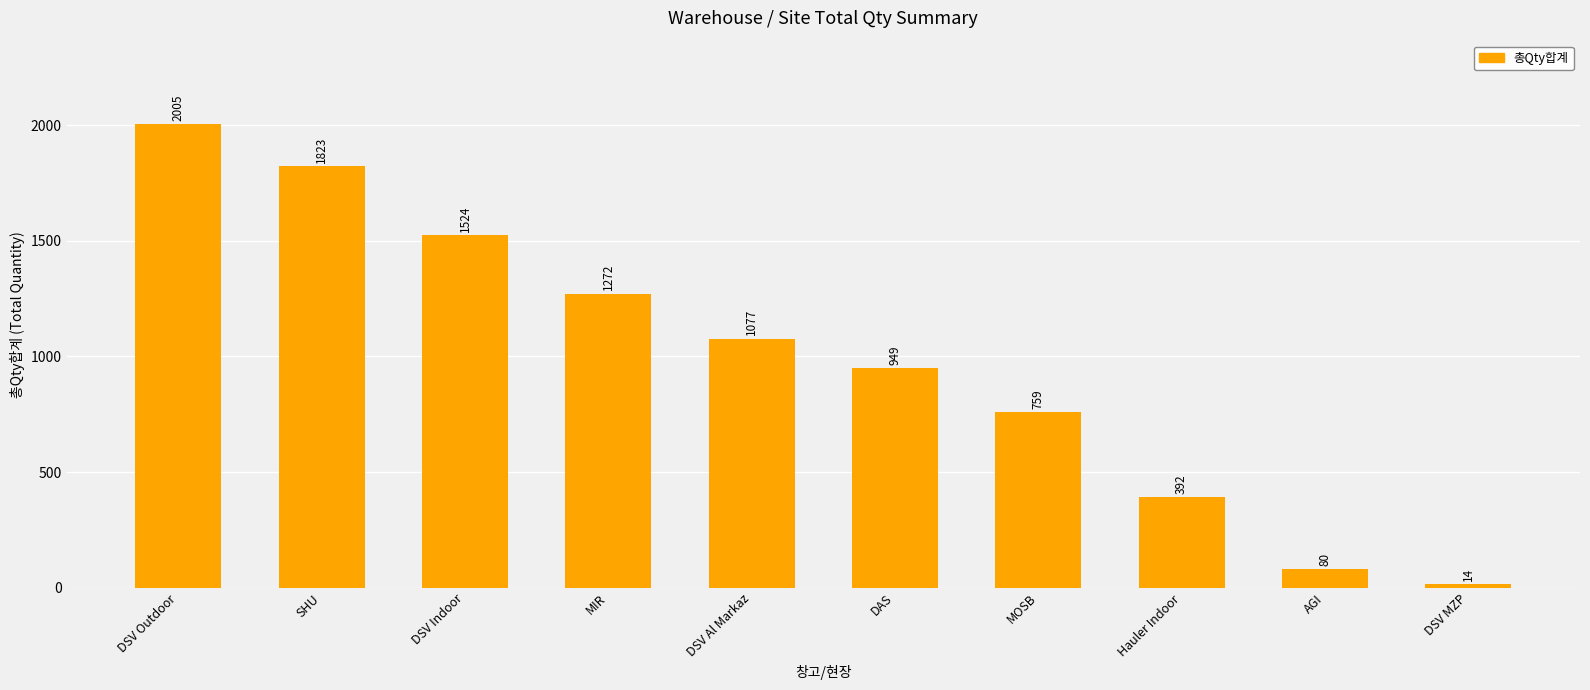

List the labels in order of value, smallest first.

DSV MZP, AGI, Hauler Indoor, MOSB, DAS, DSV Al Markaz, MIR, DSV Indoor, SHU, DSV Outdoor